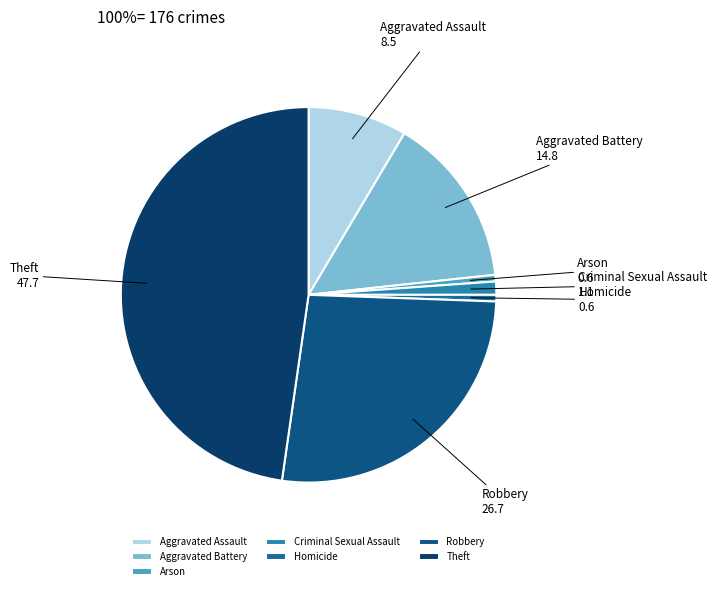

Which has a higher value, Criminal Sexual Assault or Homicide?

Criminal Sexual Assault